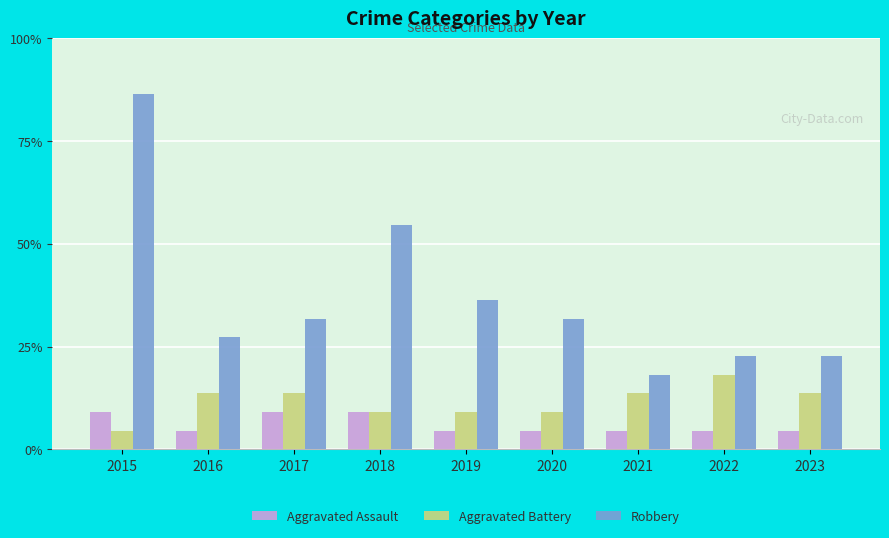

Does the chart contain any negative values?

No